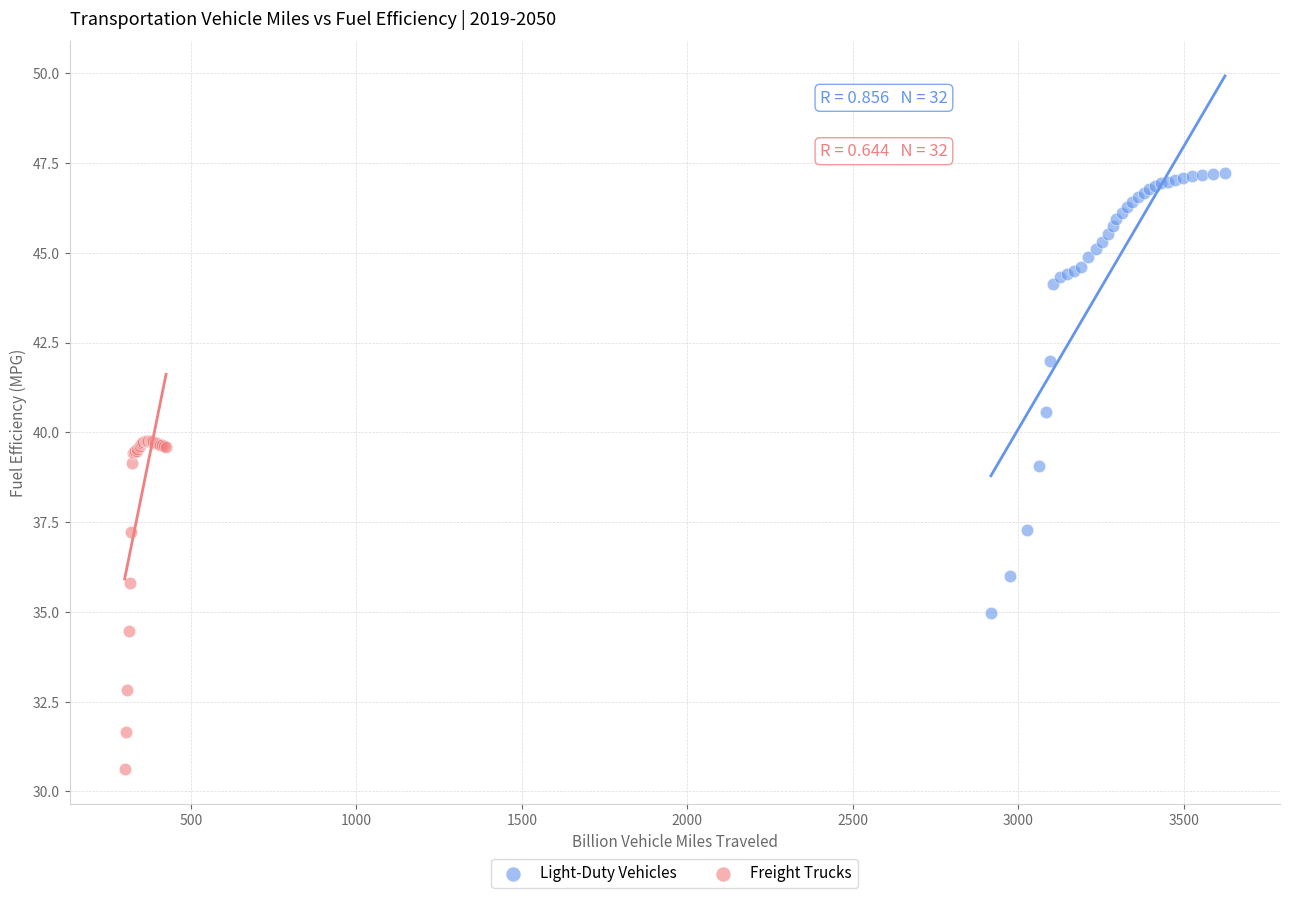

Which series has the widest spread of Y values?

Light-Duty Vehicles